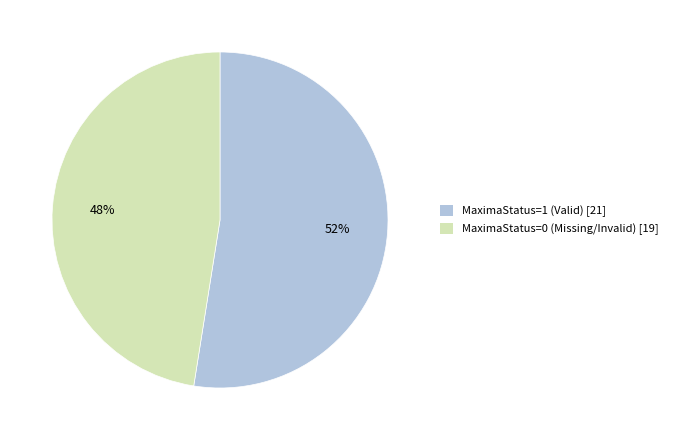

Which category has the smallest portion of the pie?

MaximaStatus=0 (Missing/Invalid) [19]